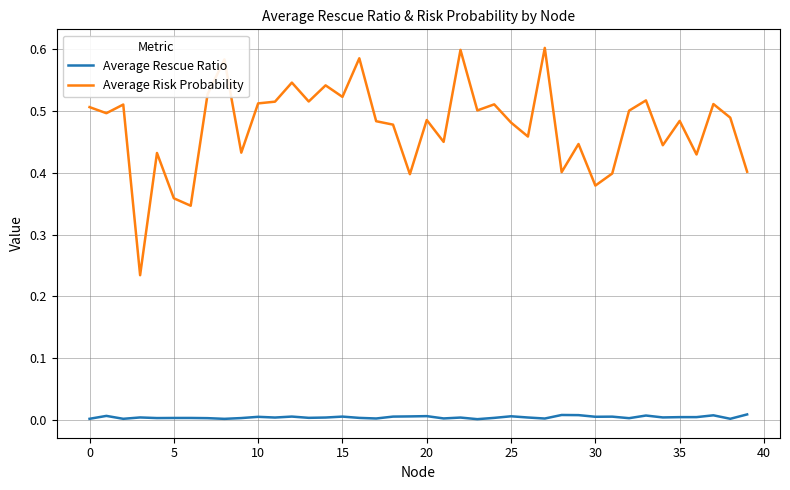

Rank the series by their average value, from highest to lowest.

Average Risk Probability, Average Rescue Ratio